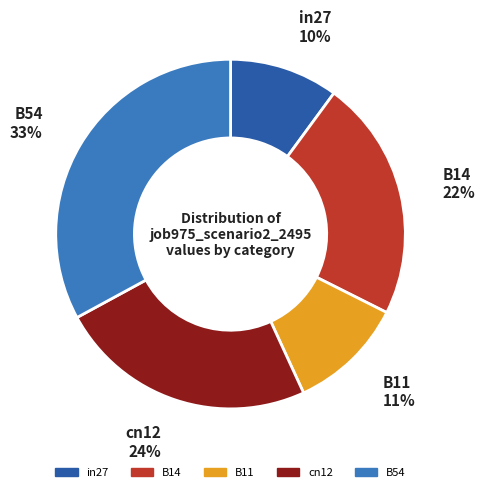

Between B11 and cn12, which is larger?

cn12